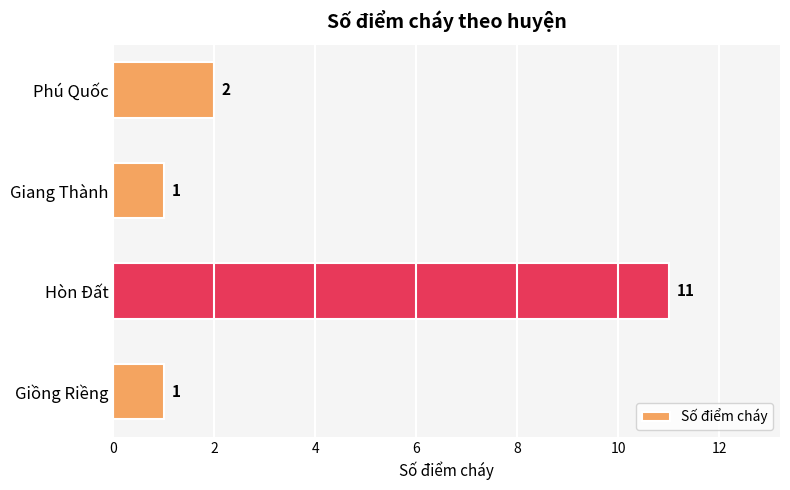

True or false: the data shows 20 at Hòn Đất.

False